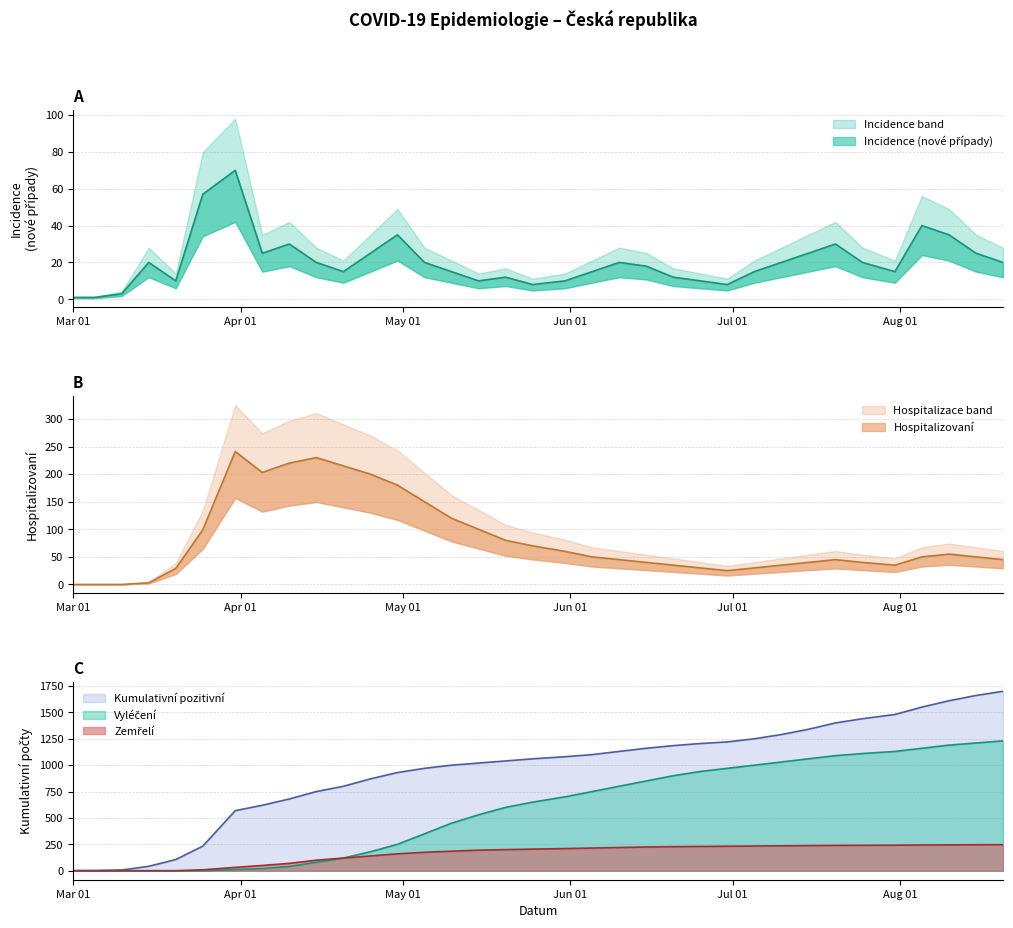

How many data points in Incidence are less than 20?

17